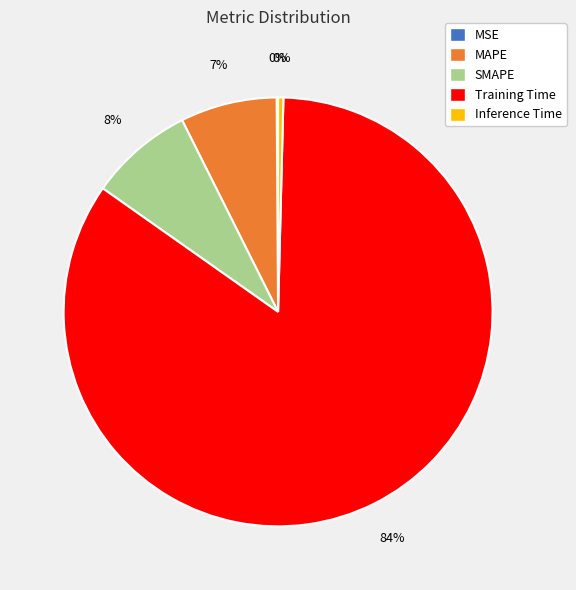

To the nearest percent, what is the difference between the MAPE and SMAPE slice percentages?

1%